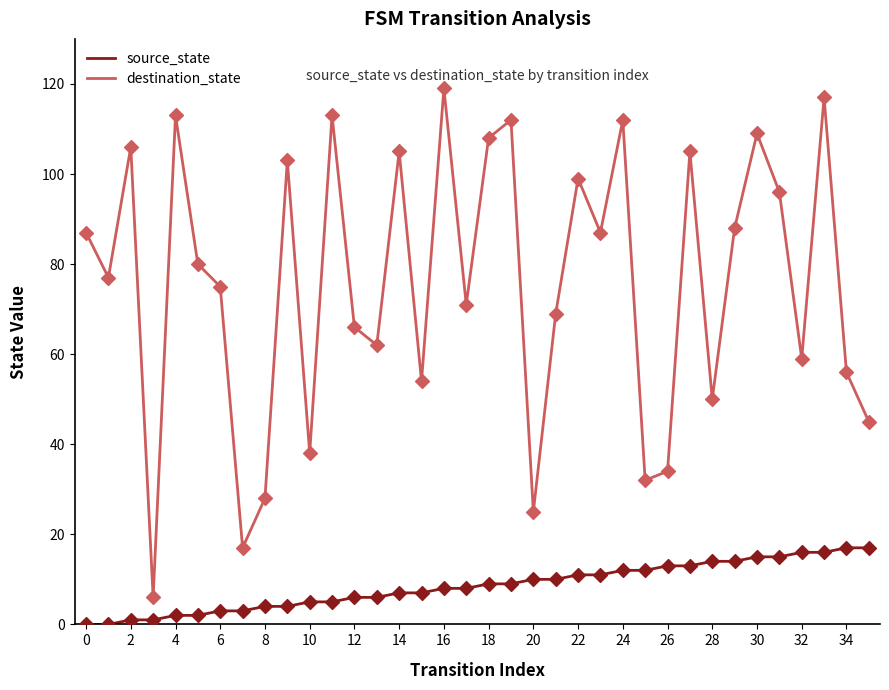

What are all the series names shown in the legend?

source_state, destination_state